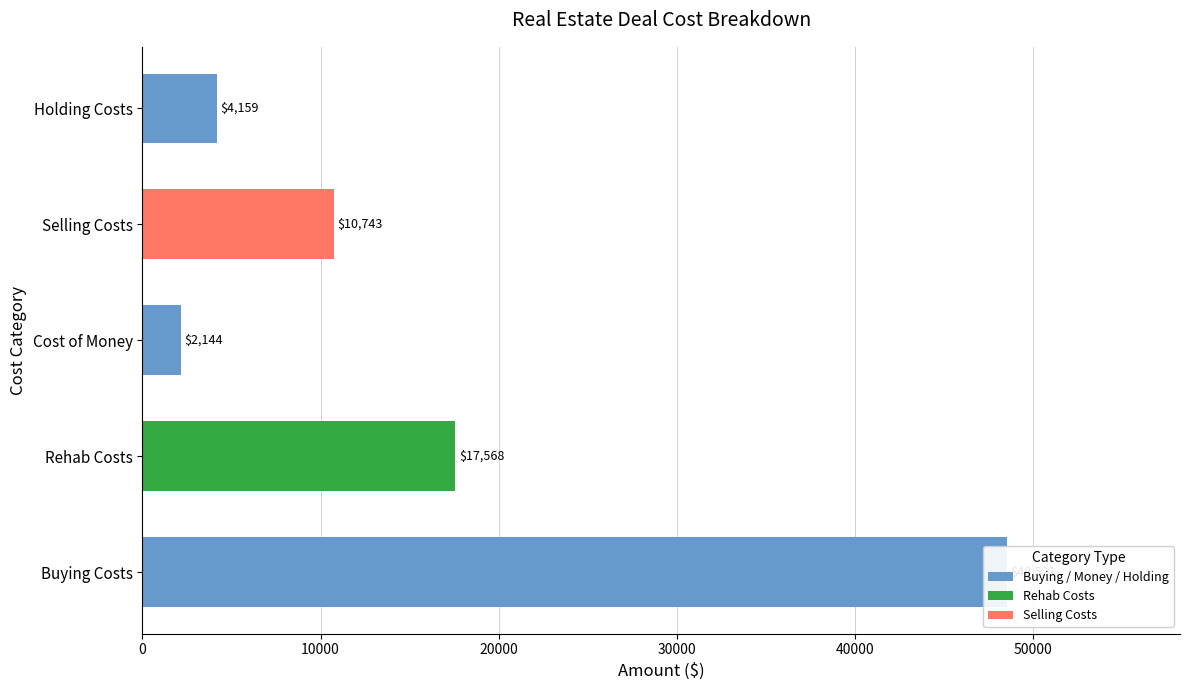

Reading left to right, transcribe all the data shown in this chart.

48521.4	17568.0	2144.0	10742.8	4159.0